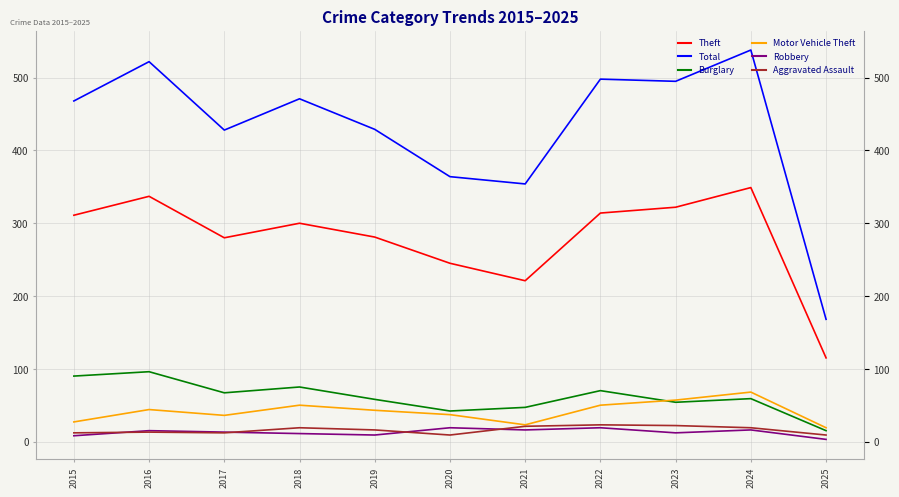

At which category does the chart reach its minimum across all series?

2025